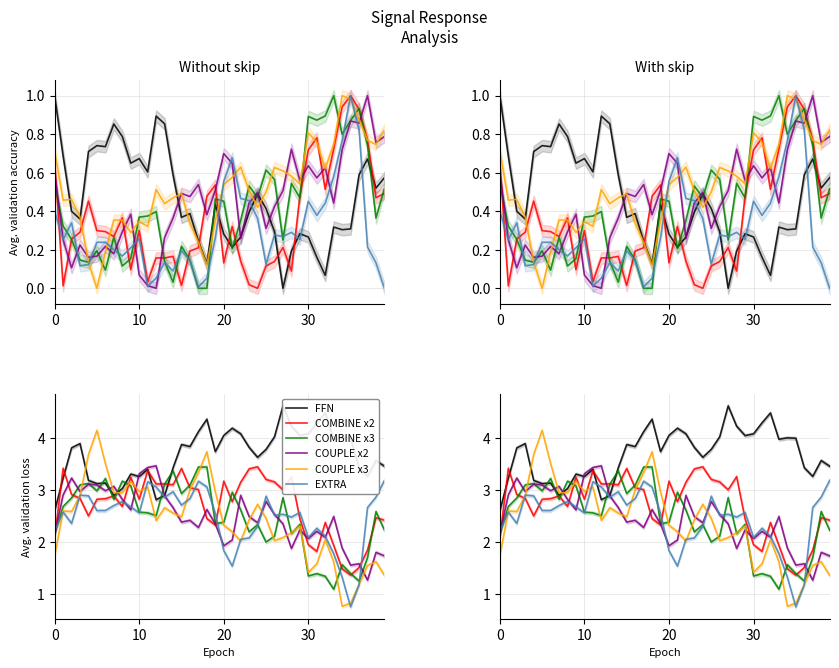

Which series changed the most between 17 and 28?

COMBINE x3